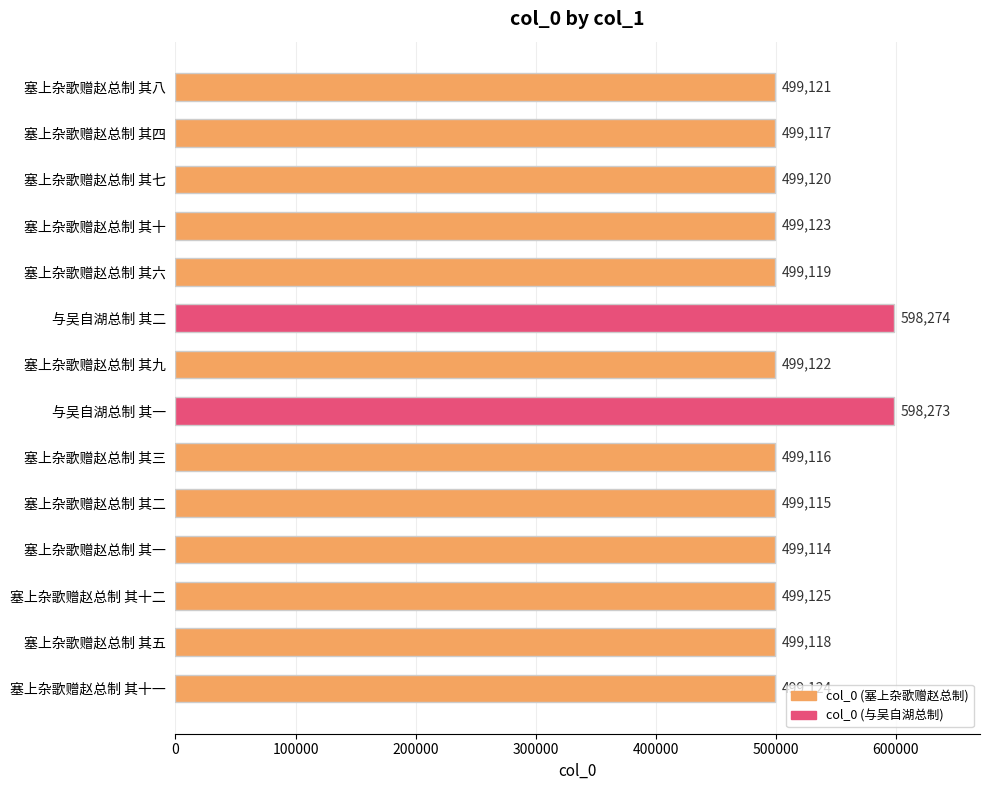

Rank the categories by value from lowest to highest.

塞上杂歌赠赵总制 其一, 塞上杂歌赠赵总制 其二, 塞上杂歌赠赵总制 其三, 塞上杂歌赠赵总制 其四, 塞上杂歌赠赵总制 其五, 塞上杂歌赠赵总制 其六, 塞上杂歌赠赵总制 其七, 塞上杂歌赠赵总制 其八, 塞上杂歌赠赵总制 其九, 塞上杂歌赠赵总制 其十, 塞上杂歌赠赵总制 其十一, 塞上杂歌赠赵总制 其十二, 与吴自湖总制 其一, 与吴自湖总制 其二